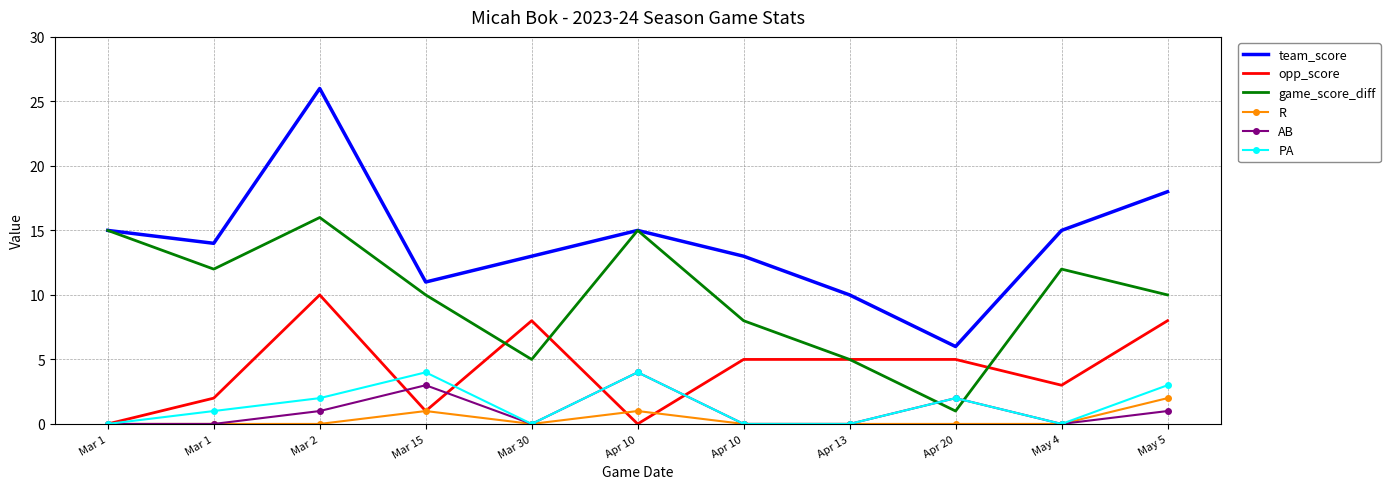

The game_score_diff series shows 15 at Mar 15. True or false?

False